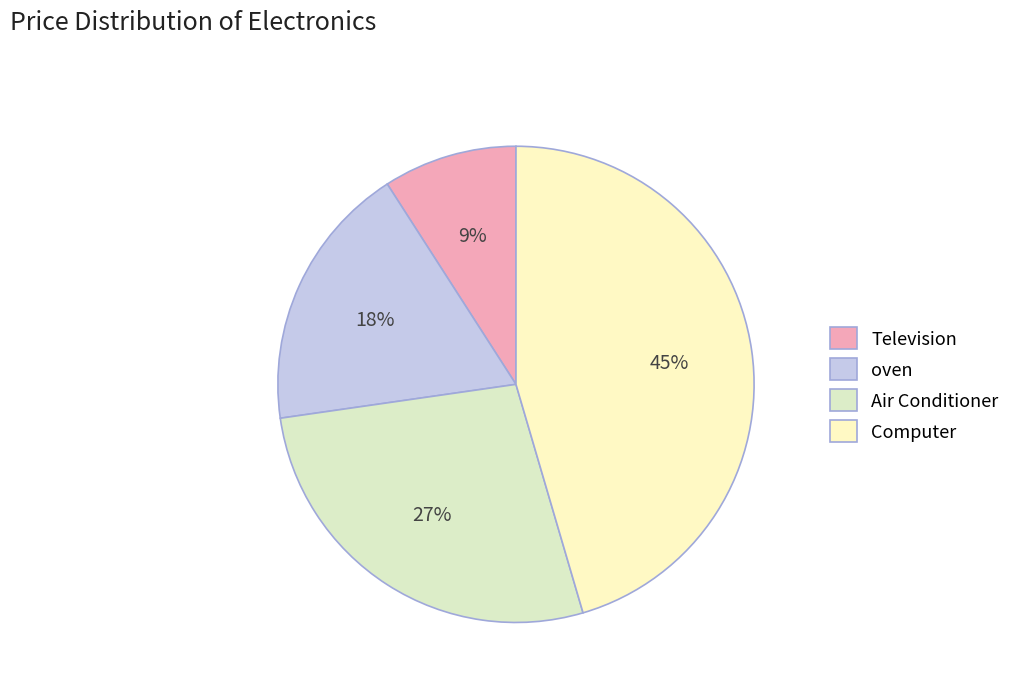

To the nearest percent, what portion does Computer represent?

45%